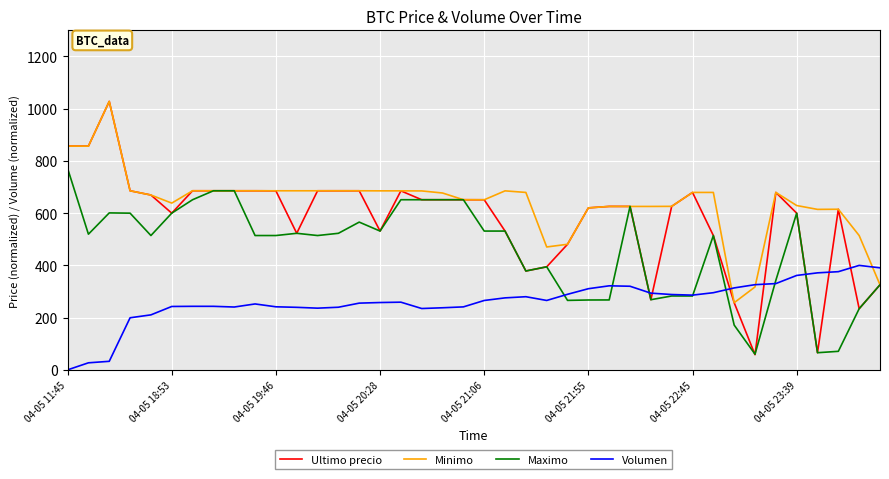

Rank the series by their average value, from highest to lowest.

Minimo, Ultimo precio, Maximo, Volumen